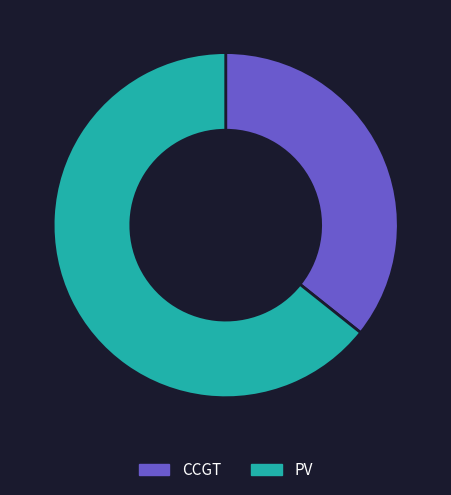

Is it true that PV is 75% of the pie?

False